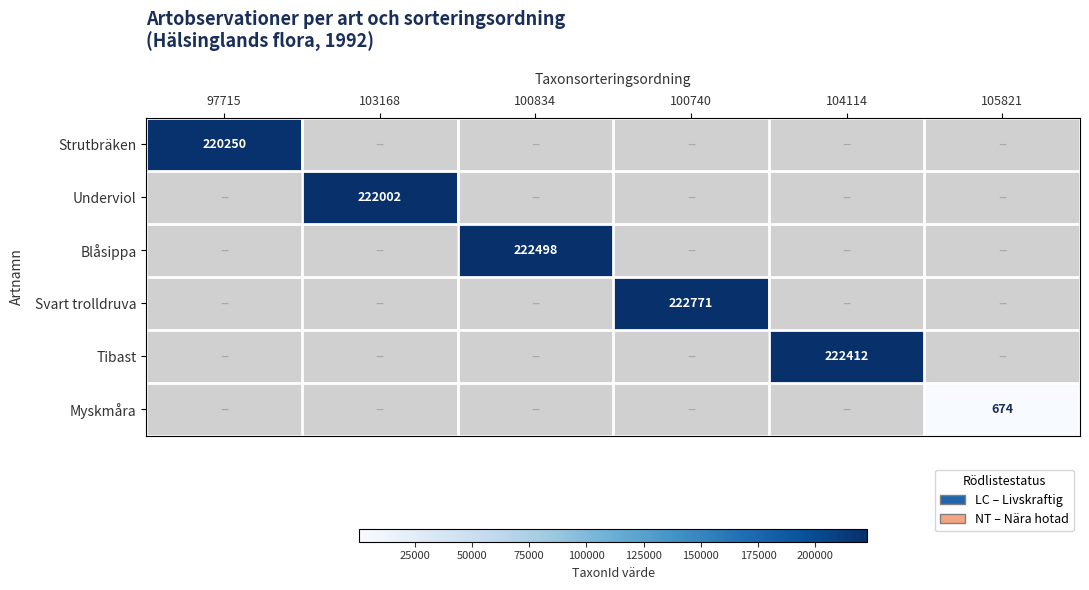

The value of Strutbräken at 97715 is 220250. True or false?

True